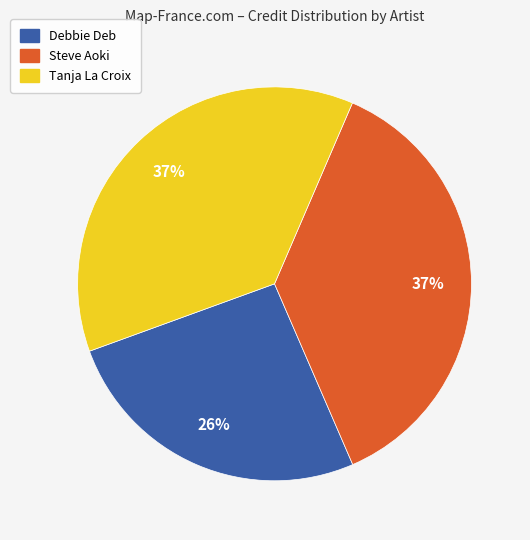

To the nearest percent, what is the difference between the largest and smallest slice percentages?

11%